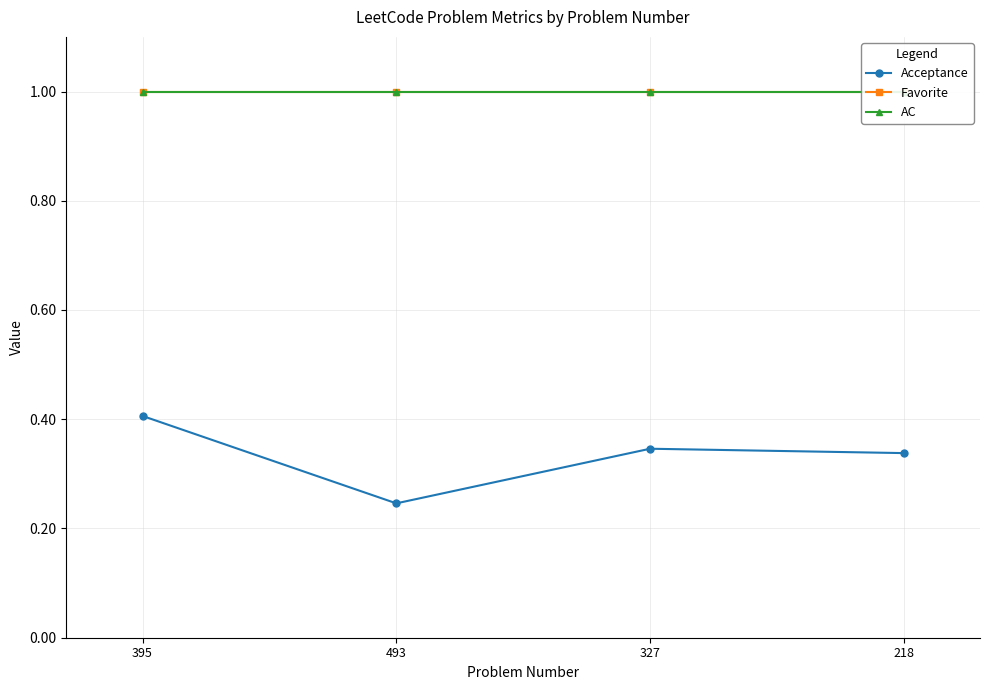

True or false: AC has more than 1 interior local peaks.

False